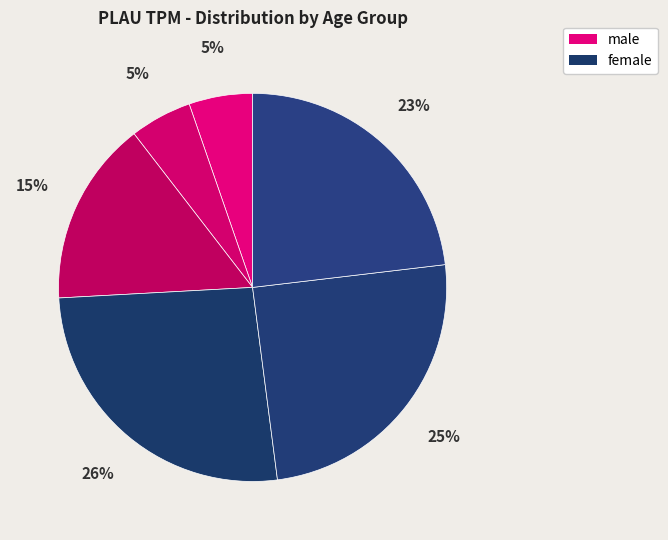

To the nearest percent, what is the average slice percentage?

17%